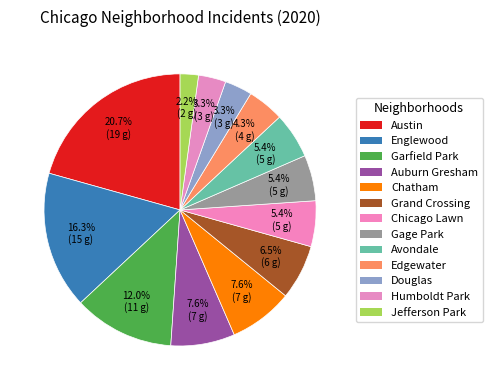

To the nearest percent, what is the difference between the largest and smallest slice percentages?

18%